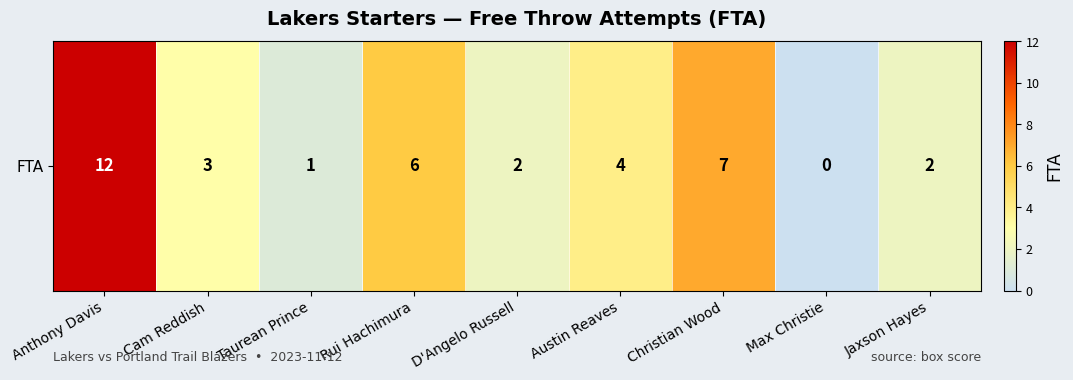

Between Austin Reaves and Rui Hachimura, which is larger?

Rui Hachimura